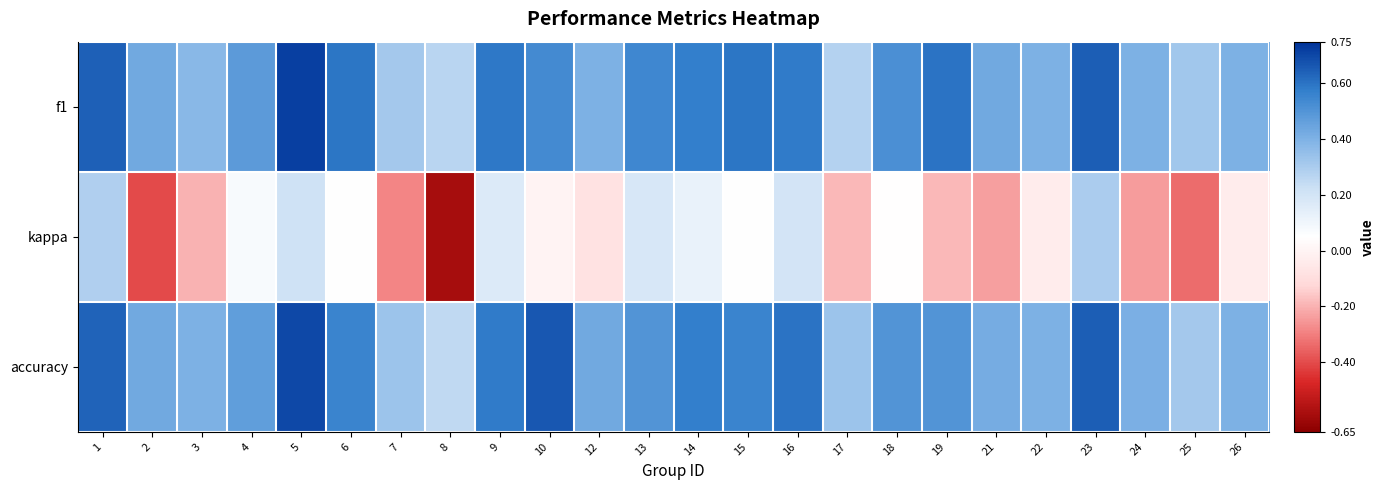

What is the difference between the highest and lowest values at 25?

0.7